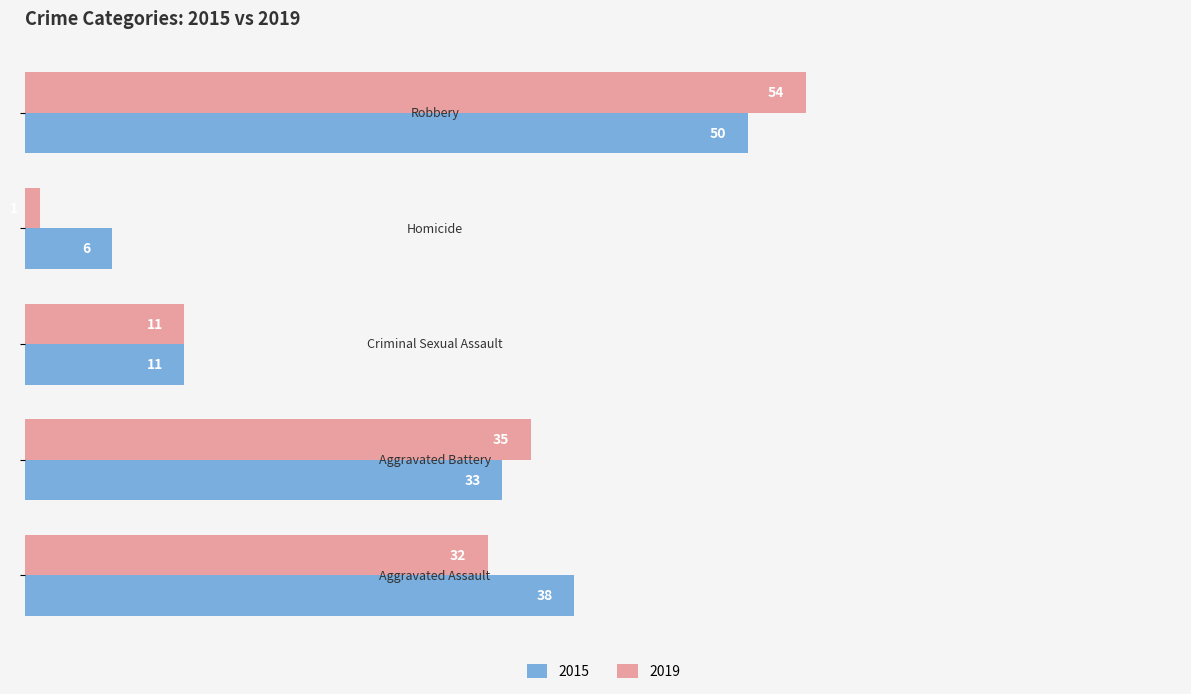

Which series has the largest range (max minus min)?

2019